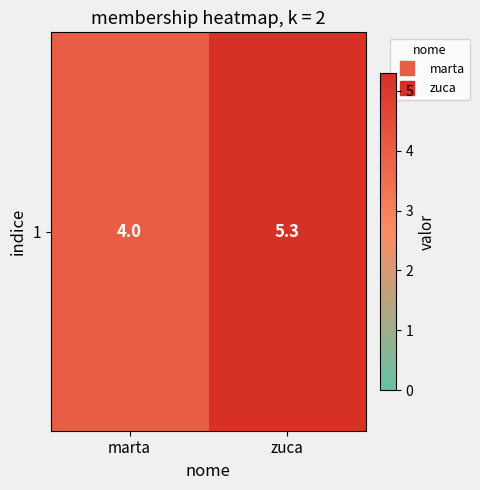

Approximately how many times larger is the value at marta compared to zuca?

0.8